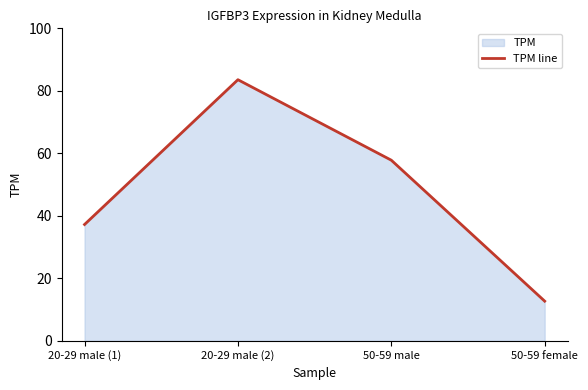

What is the value of the 4th point from the left?

12.7